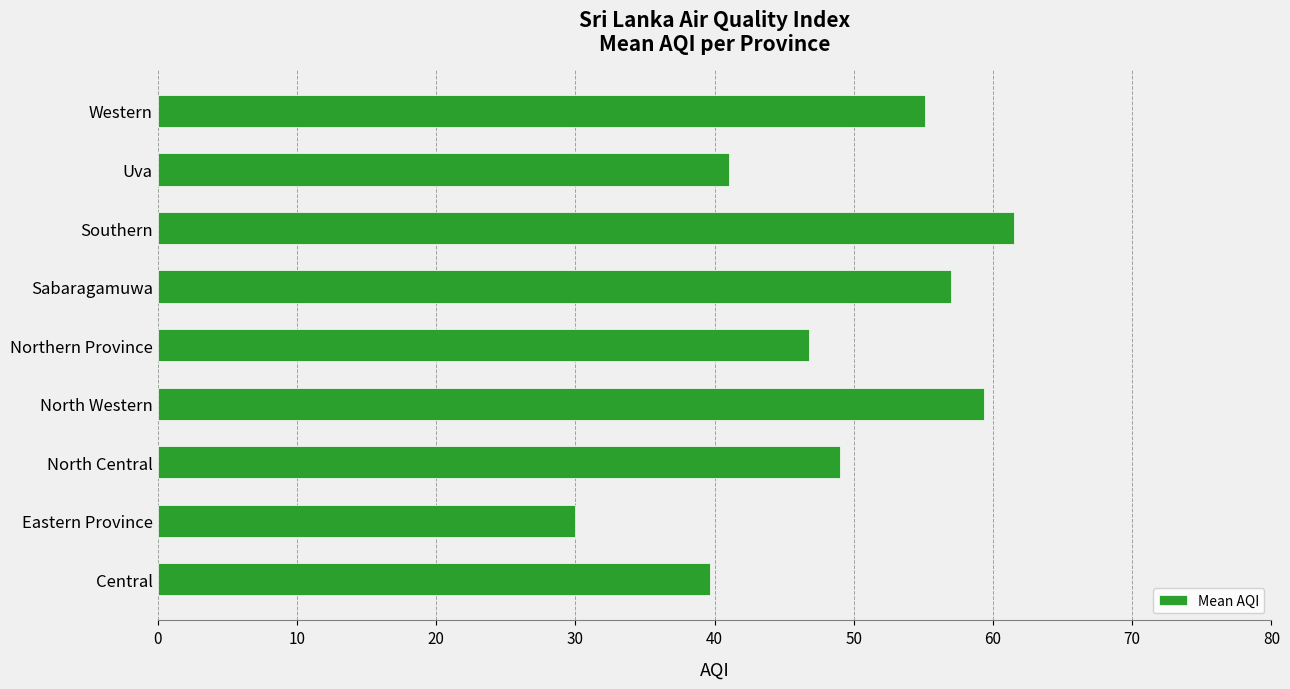

List the labels in order of value, largest first.

Southern, North Western, Sabaragamuwa, Western, North Central, Northern Province, Uva, Central, Eastern Province